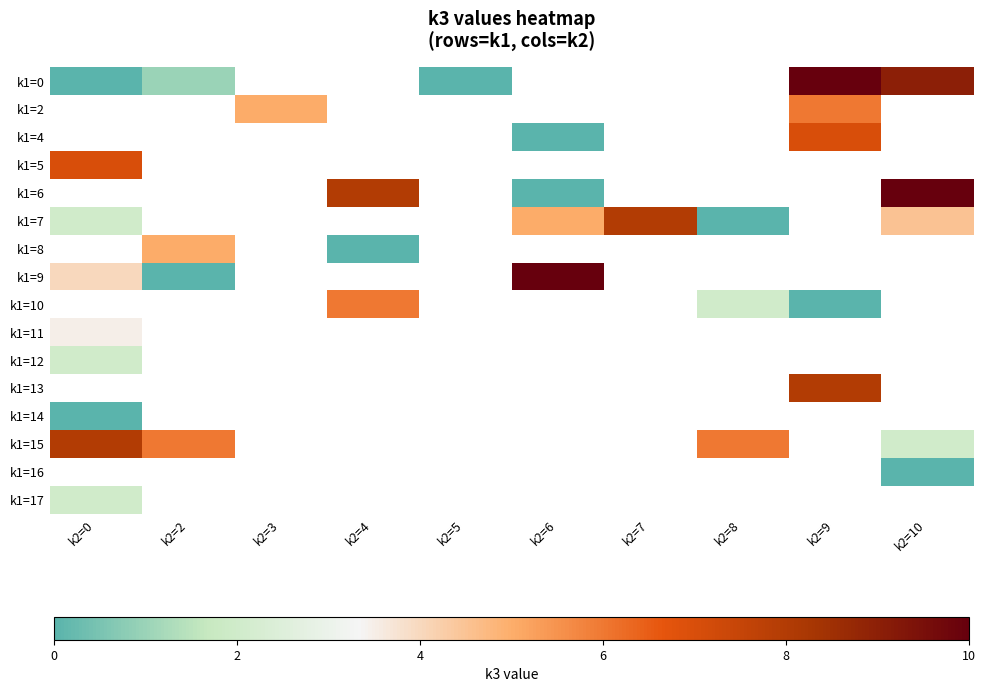

Count the number of categories in the chart.

10